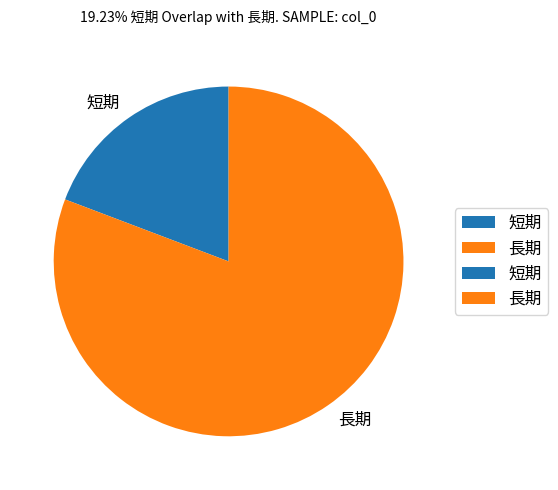

The 長期 slice represents 69% of the pie. True or false?

False